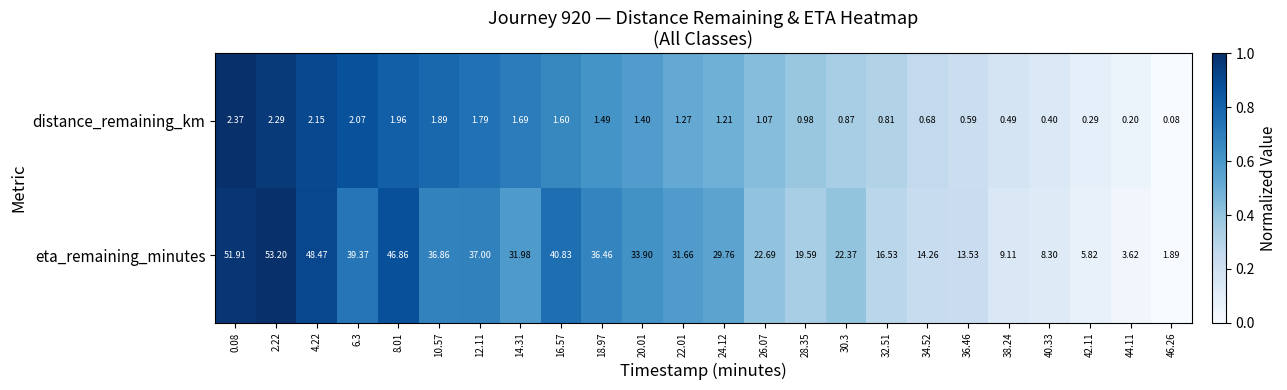

Which category has the lowest value across all series?

46.26